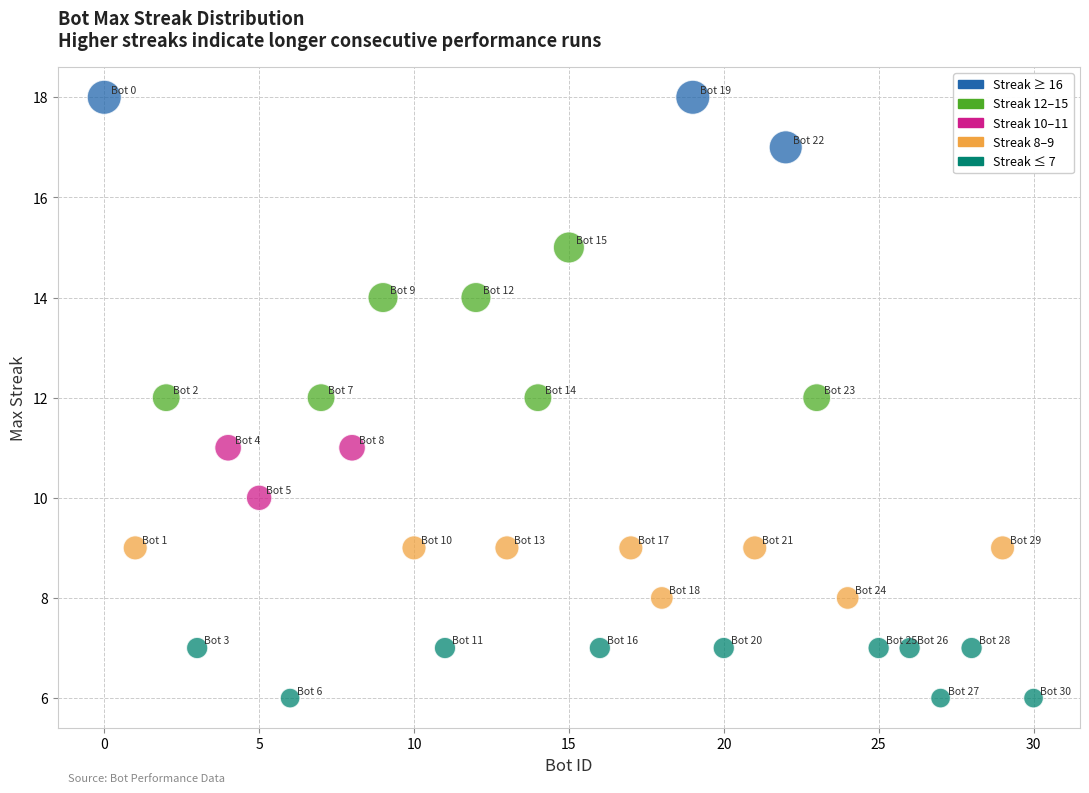

What is the range of Y values (max minus min)?

12